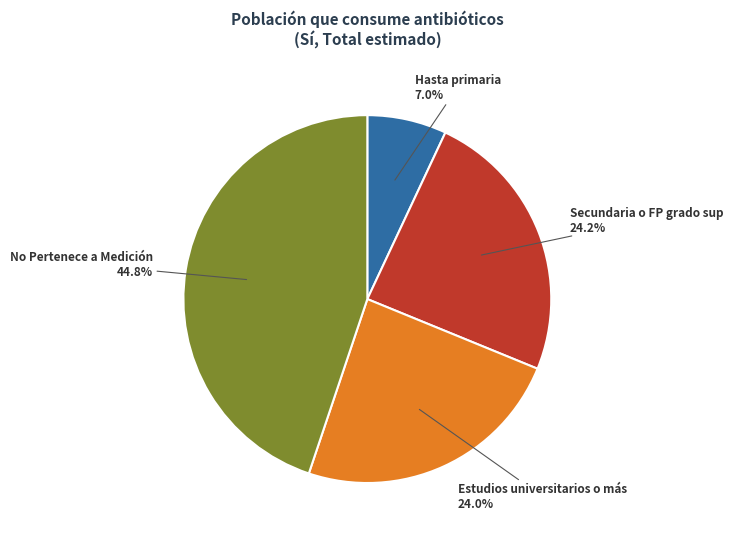

Is there any slice that represents more than half of the pie?

No